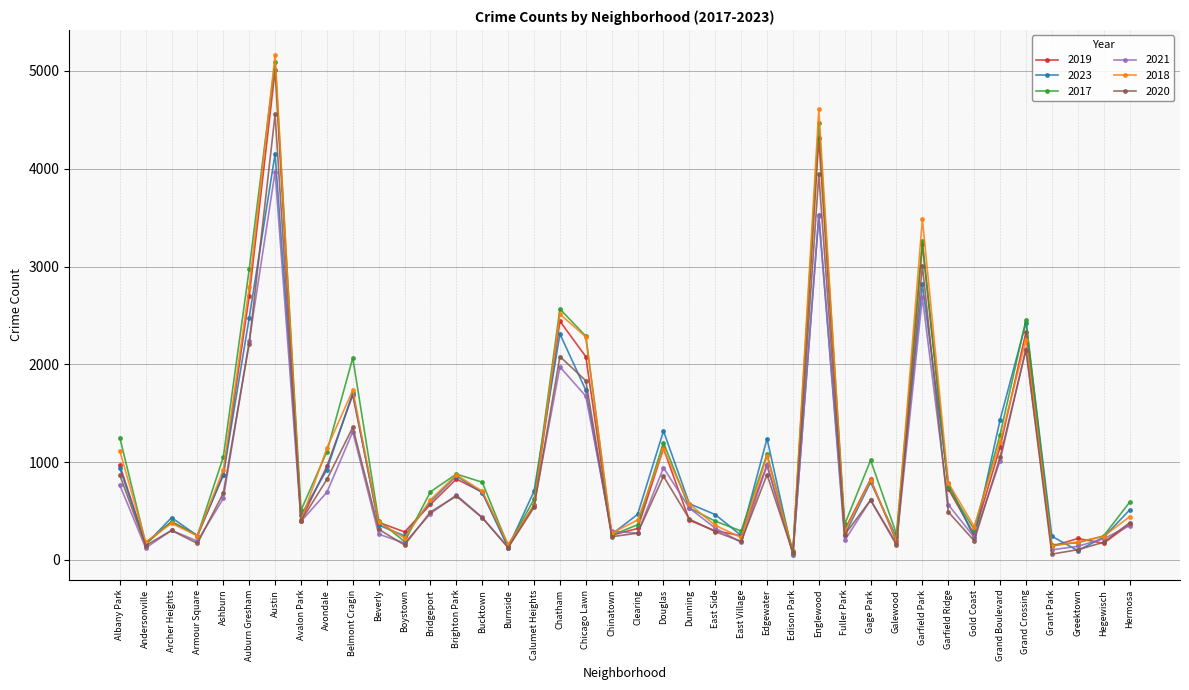

Is it true that 2017 equals 1441 at Belmont Cragin?

False